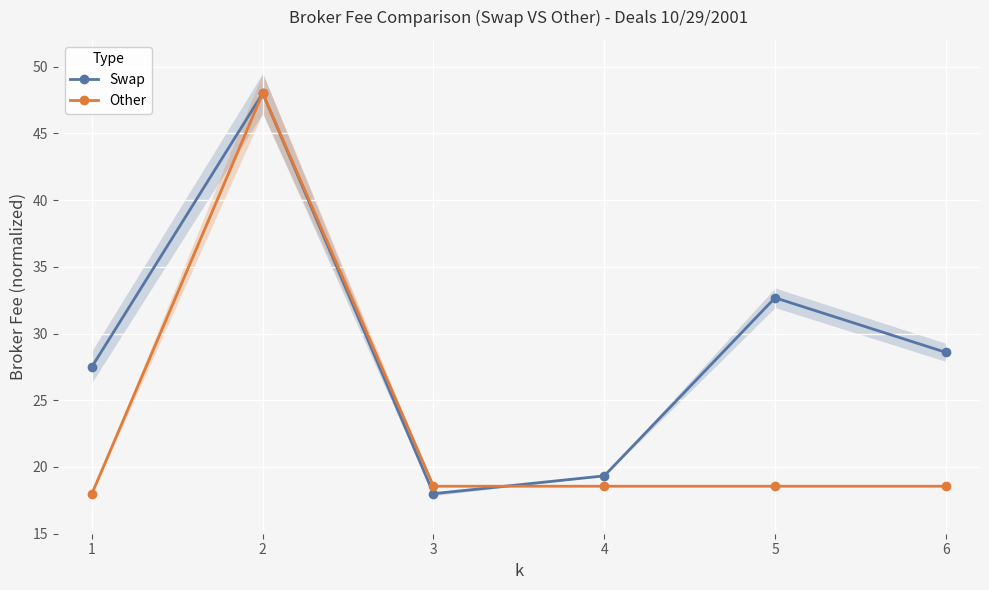

Reading right to left, extract all data points from this chart.

Swap: 28.6	32.7	19.3	18.0	48.0	27.5
Other: 18.6	18.6	18.6	18.6	48.0	18.0